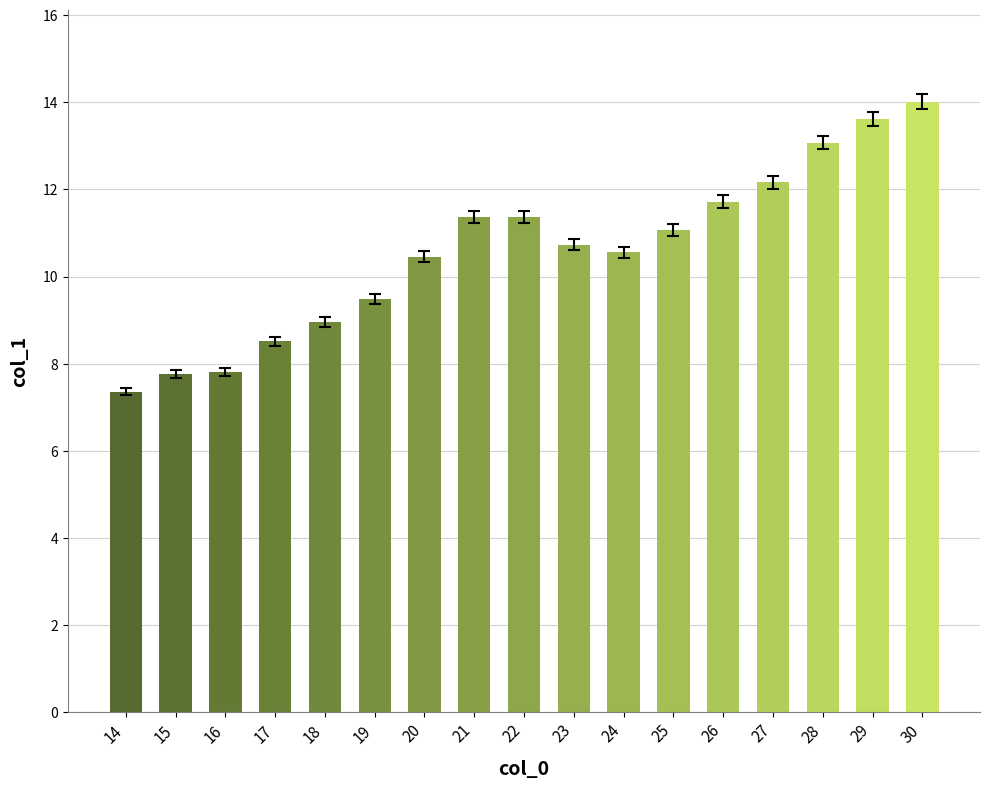

What is the value of the 12th bar from the left?

11.1